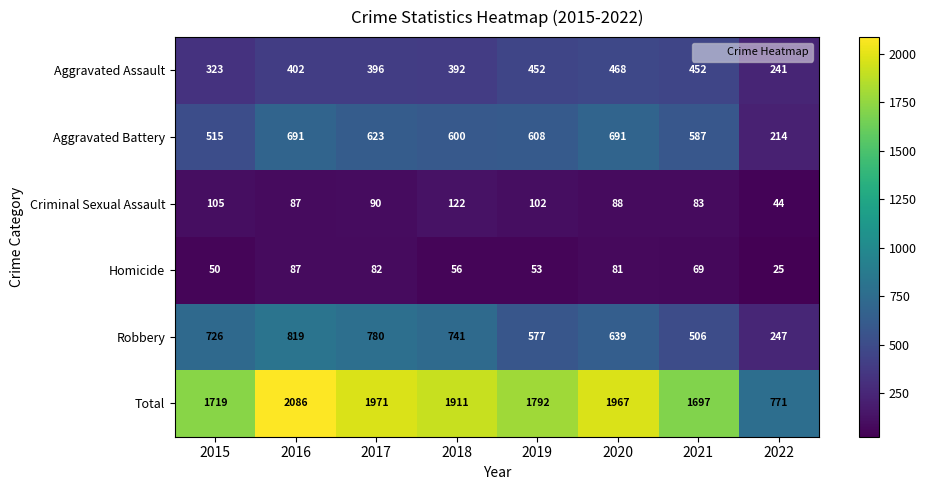

How many data points does each series have?

8